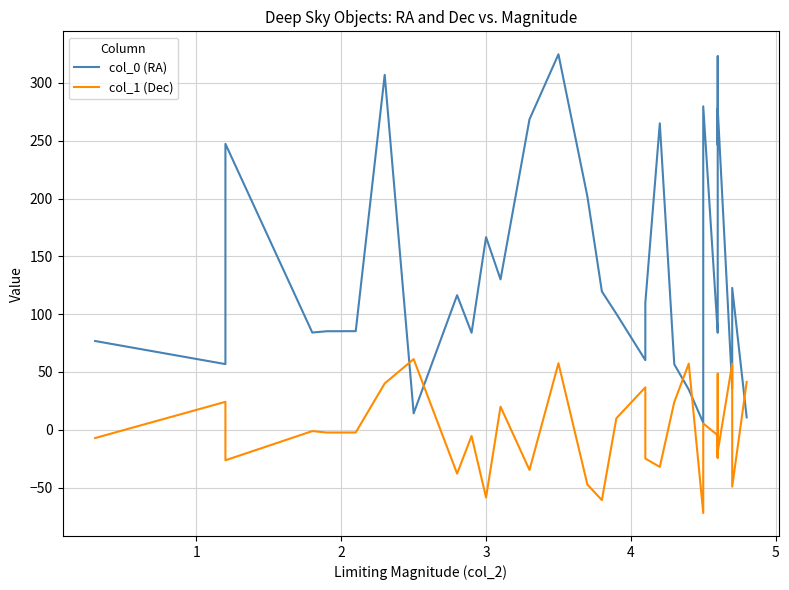

At how many categories does at least one series exceed -54?

37